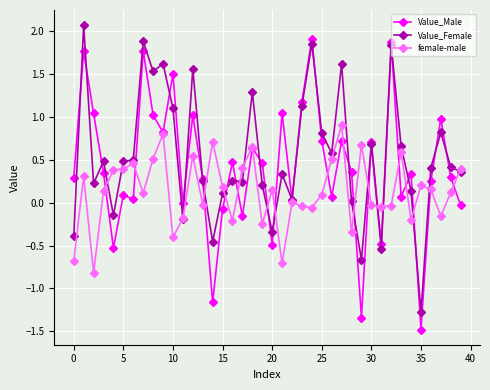

At how many categories does at least one series exceed 2?

1